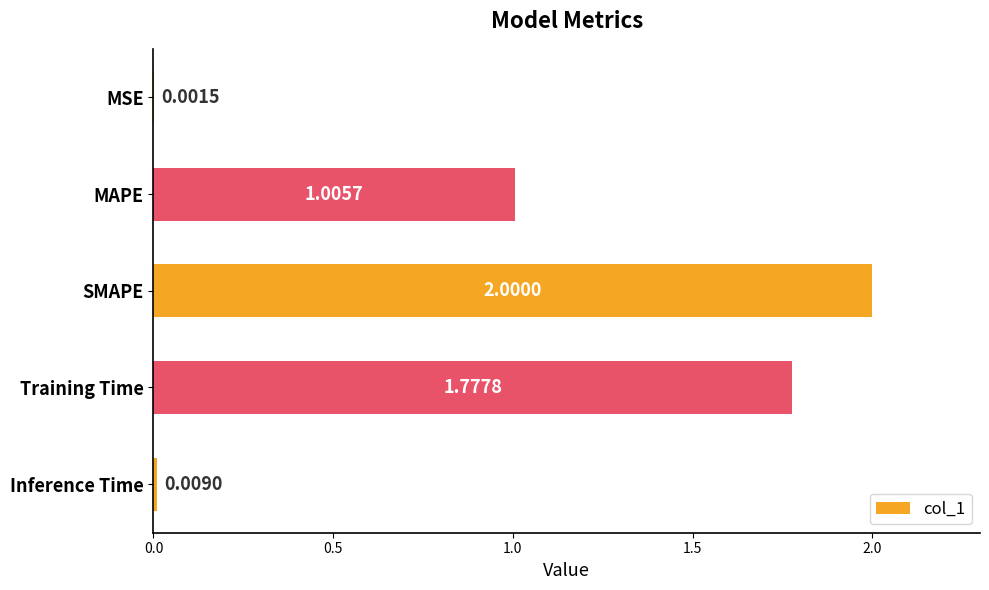

What is the sum of all values?

4.8